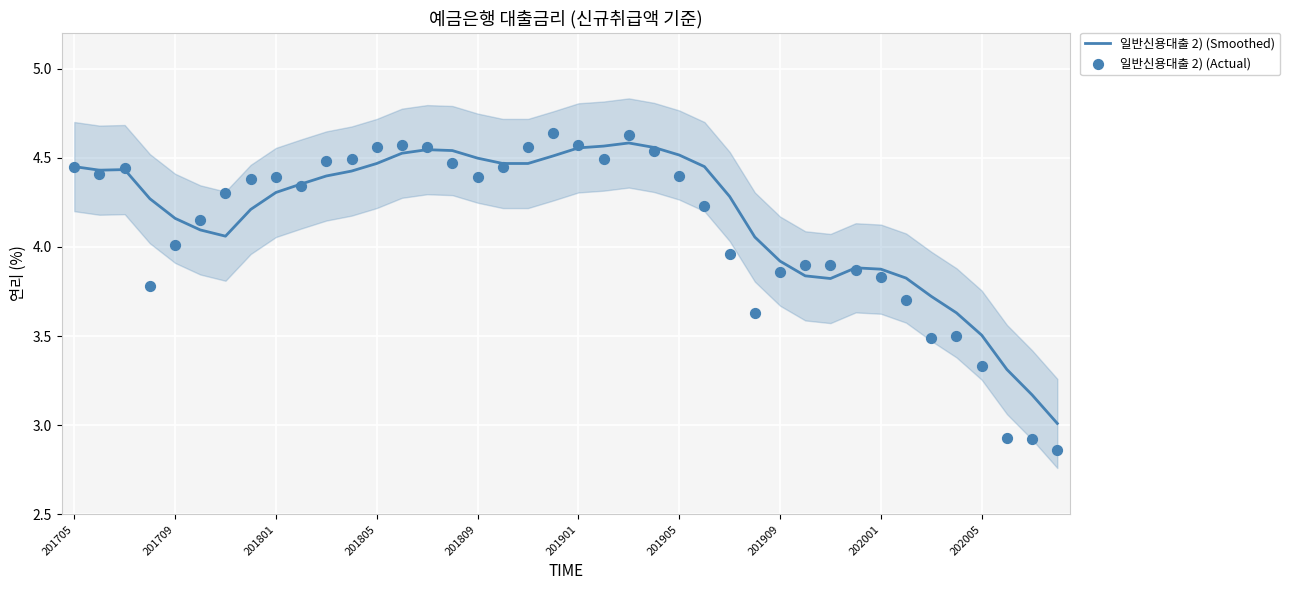

At how many categories does at least one series exceed 4?

28